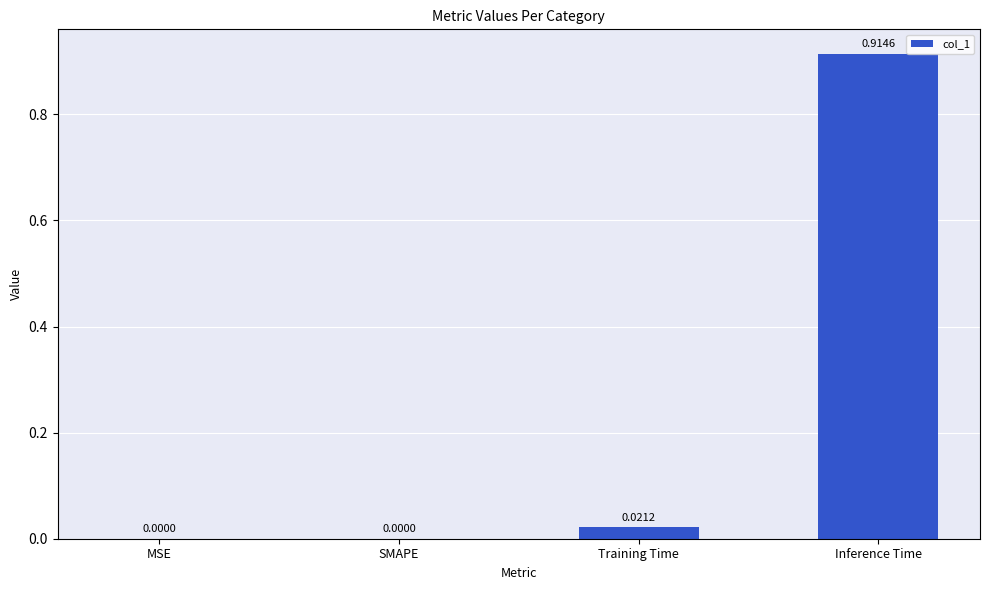

What is the change in value from SMAPE to Inference Time?

+0.9